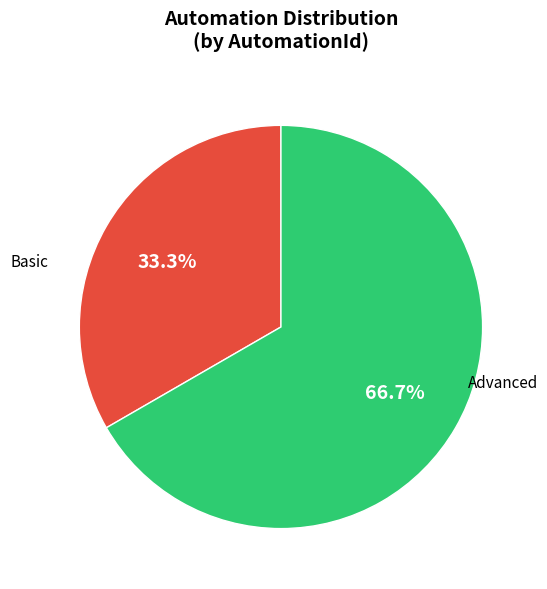

The Basic slice represents 33% of the pie. True or false?

True